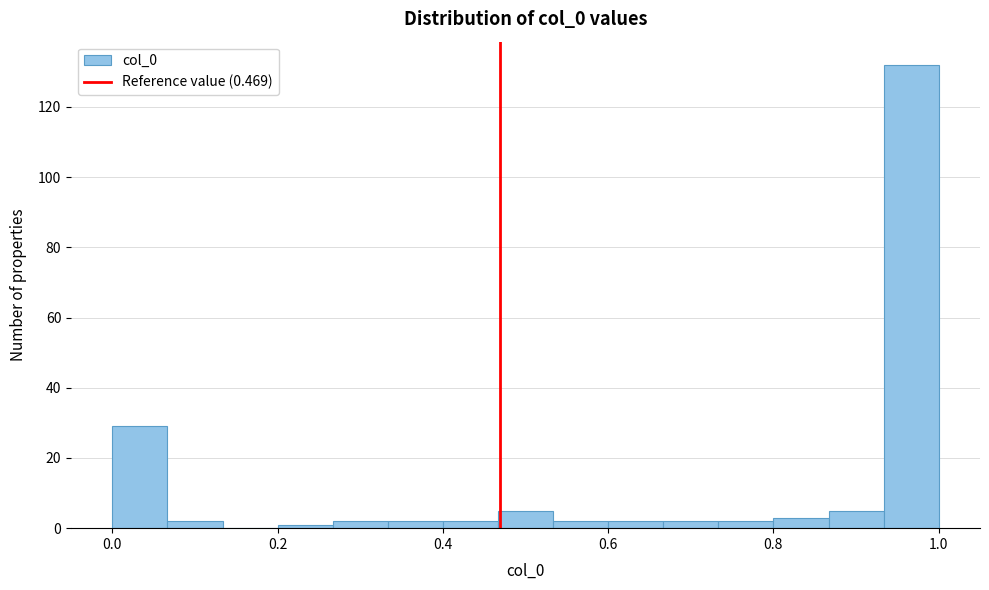

Around what value on the x-axis is the tallest bar? Give the approximate position of its centre, as read against the axis.

0.96